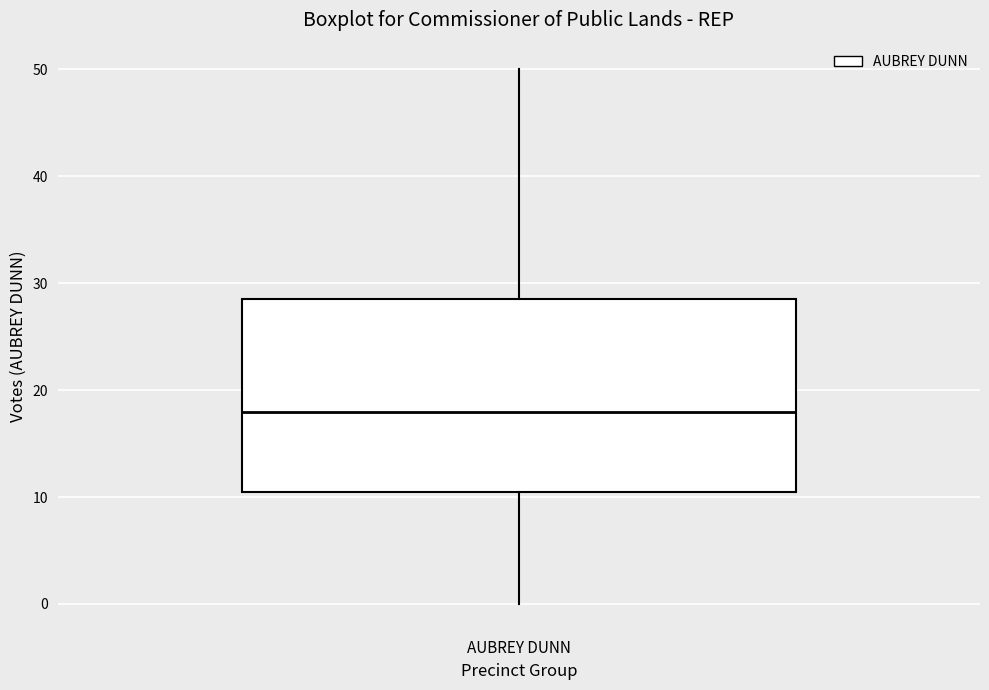

Where does the lower whisker of the box for AUBREY DUNN end on the y-axis? The values are not printed on the chart, so give them approximately, as read against the axis.

0